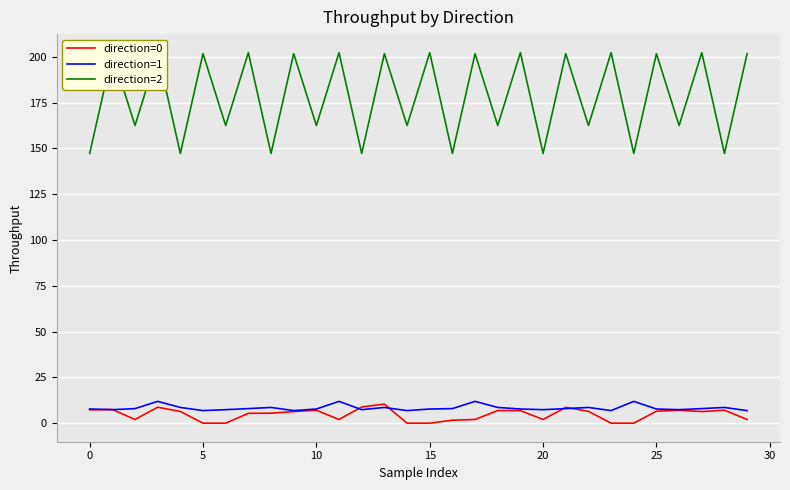

What is the lowest value of the direction=1 series?

6.9